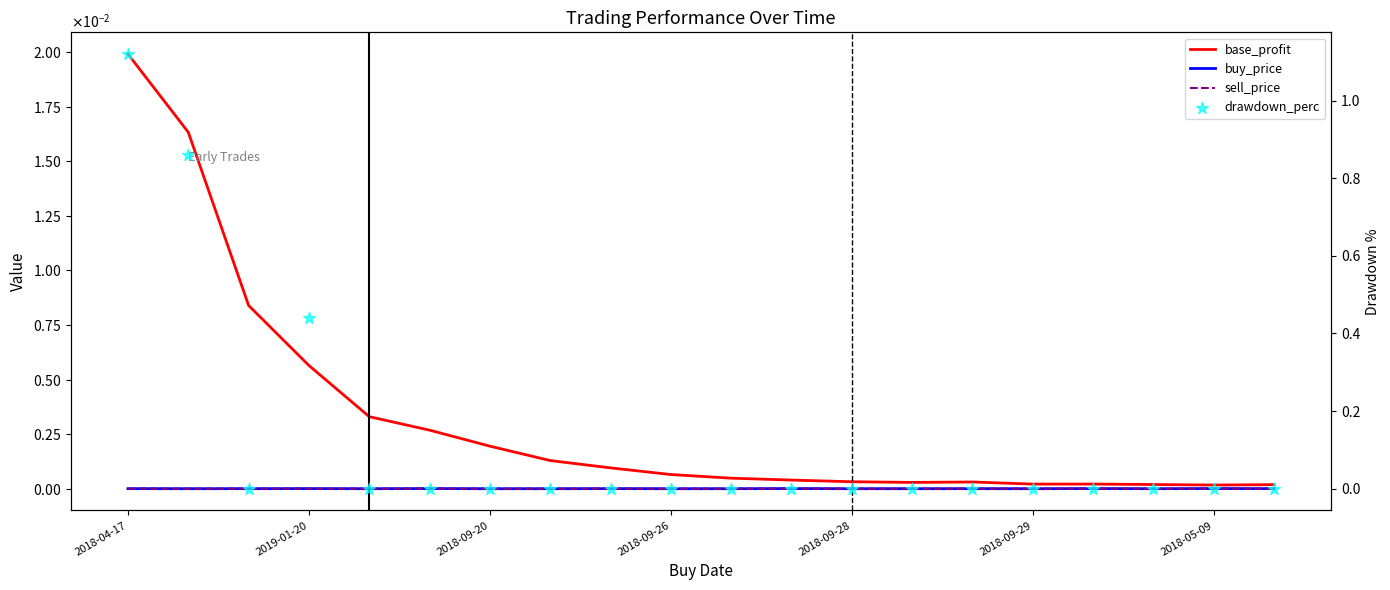

Which series contains the highest Y value?

drawdown_perc